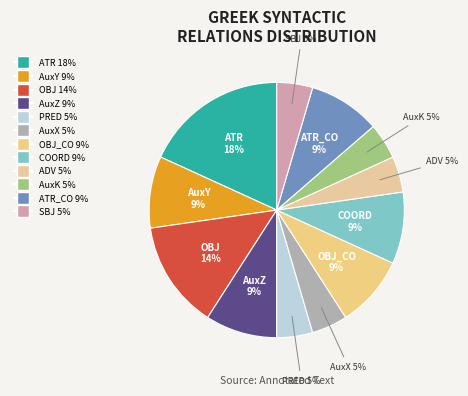

Count the number of slices in the pie.

12